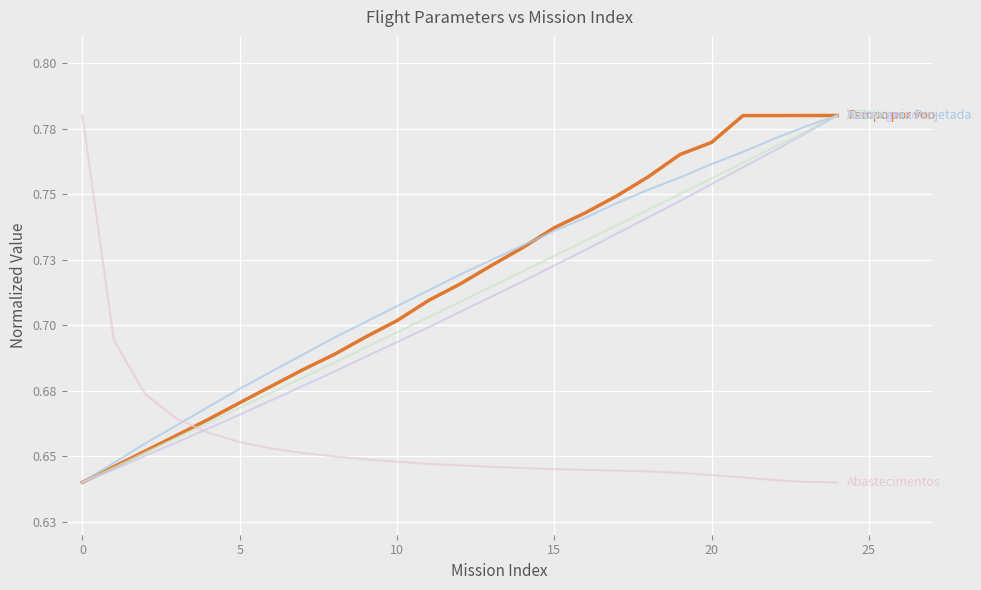

What is the maximum value shown in the chart?

0.8